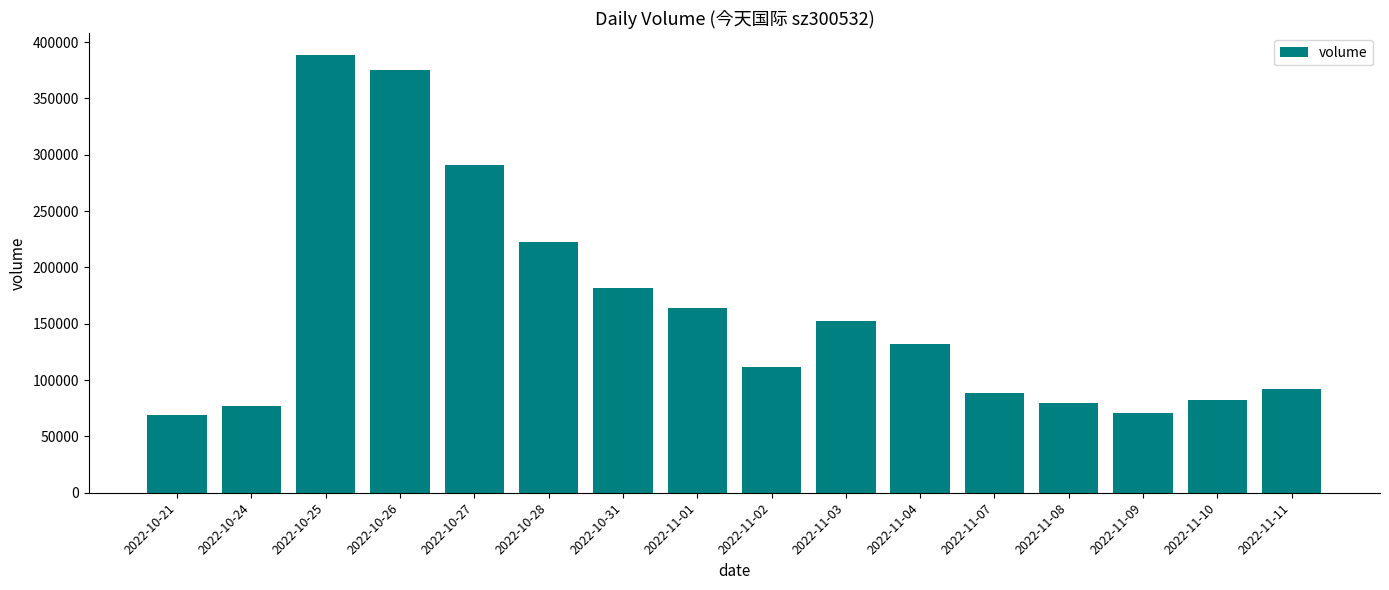

What is the value of the 11th bar from the left?

131624